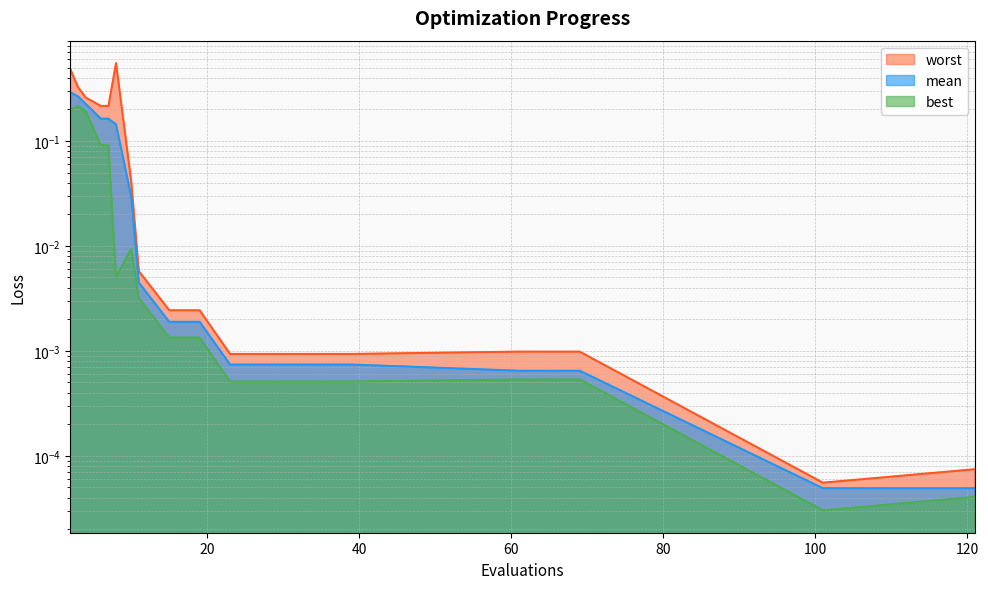

Which category has the highest value across all series?

8